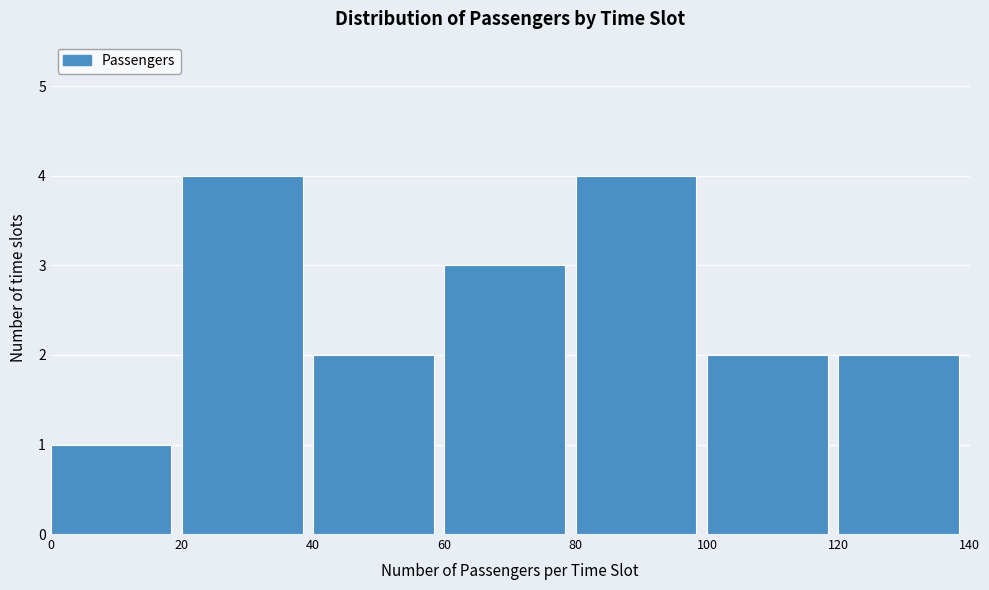

Reading left to right, list every bar in this chart as the range it spans on the x-axis followed by its height. The values are not printed on the chart, so give them approximately, as read against the axis.

0 to 20: 1
20 to 40: 4
40 to 60: 2
60 to 80: 3
80 to 100: 4
100 to 120: 2
120 to 140: 2